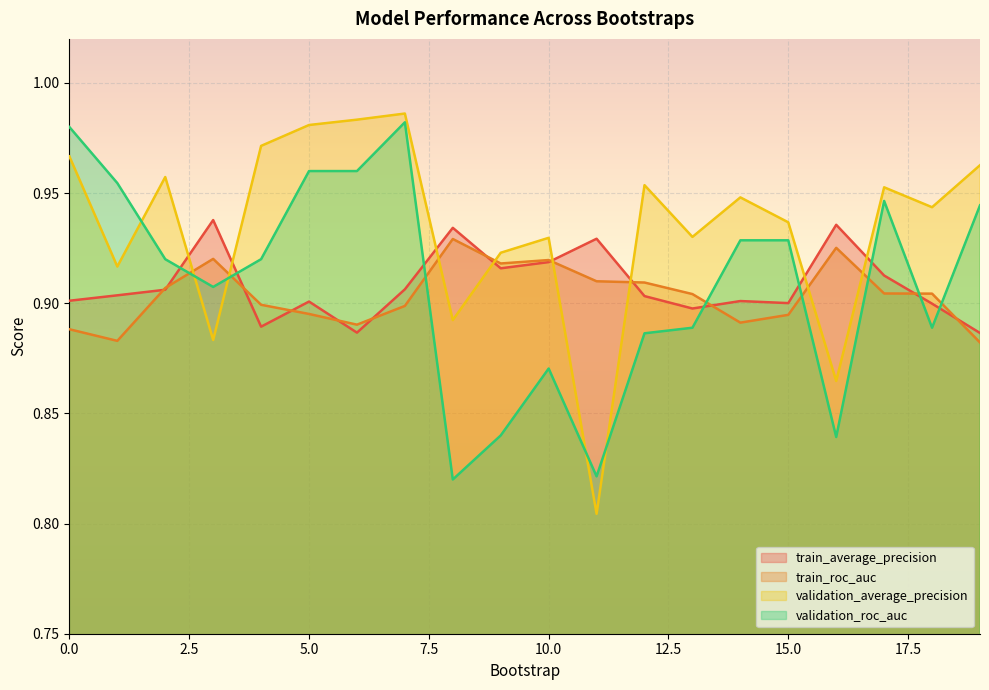

Which series changed the most between 1 and 6?

validation_average_precision